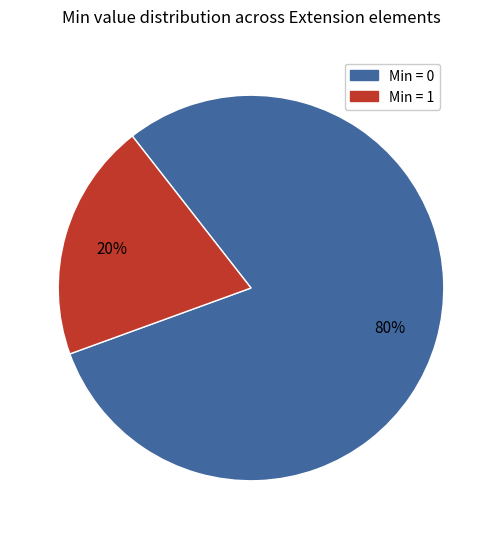

To the nearest percent, what is the difference between the largest and smallest slice percentages?

60%